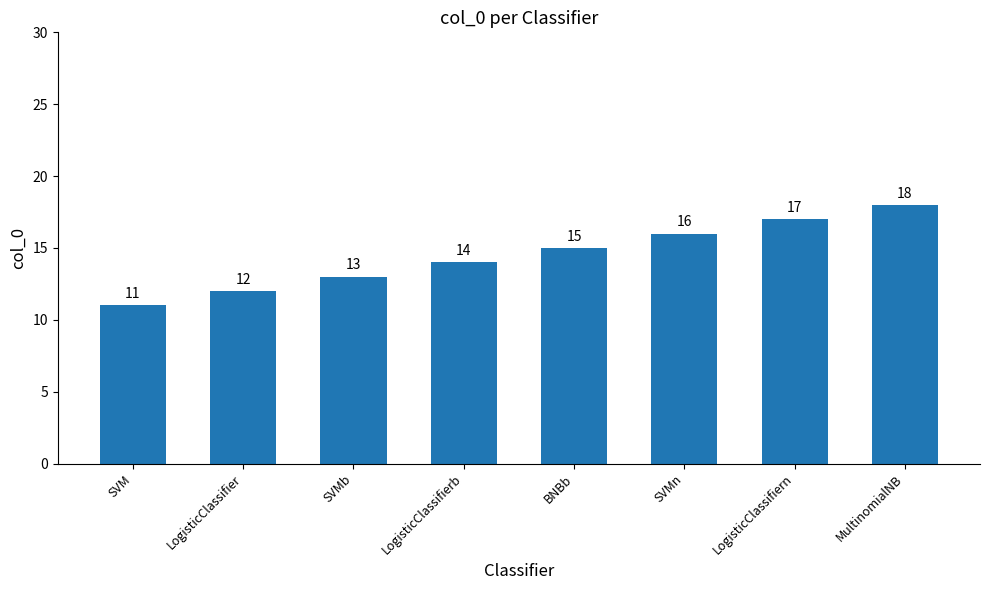

How many bars are there in total?

8